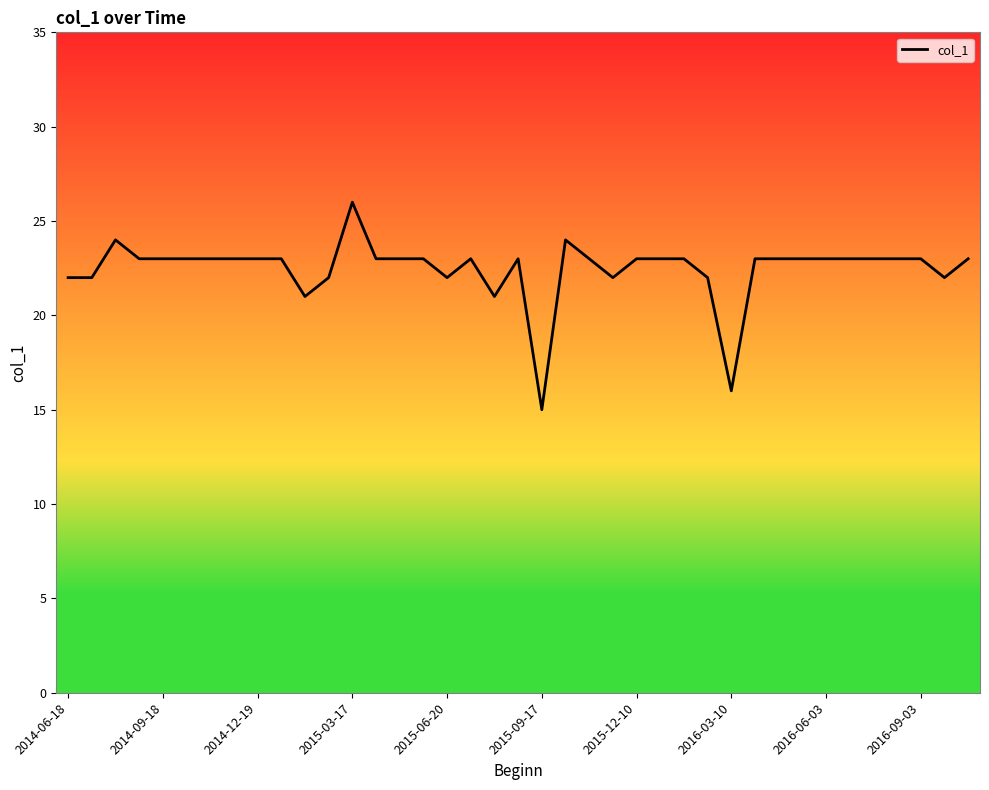

What is the difference between the maximum and minimum values?

11